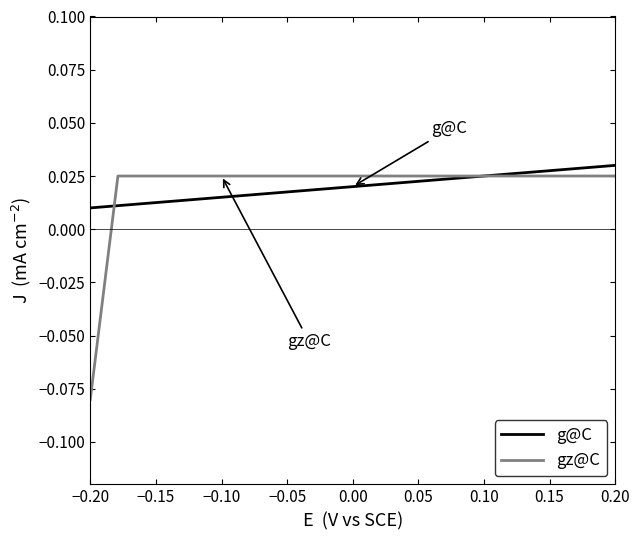

At which category does the chart reach its minimum across all series?

−0.20